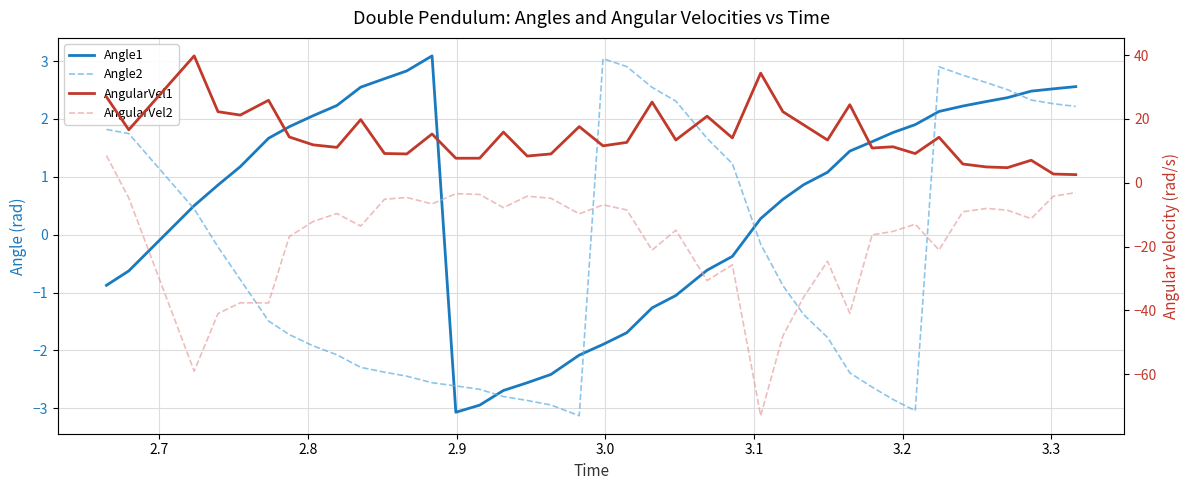

How many data points in Angle2 are less than 0?

24